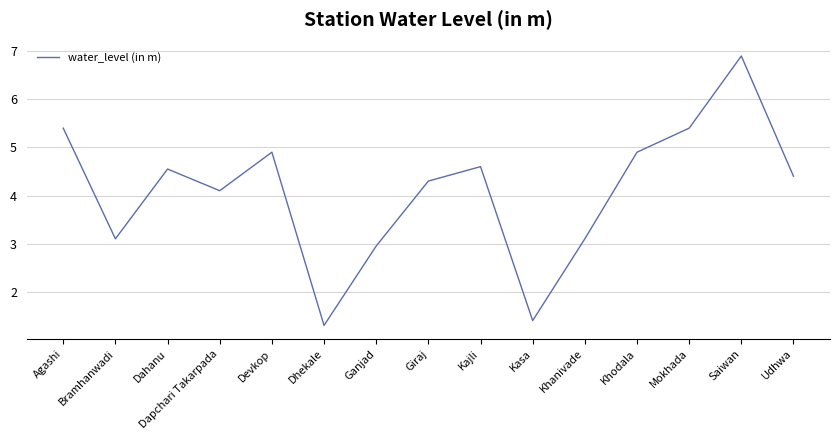

Where does the data first go above 4?

Agashi